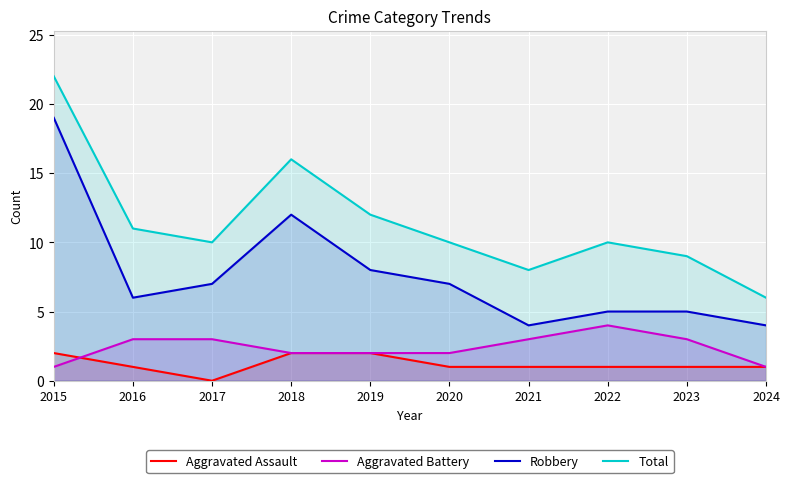

How many data points in Total are less than 10?

3